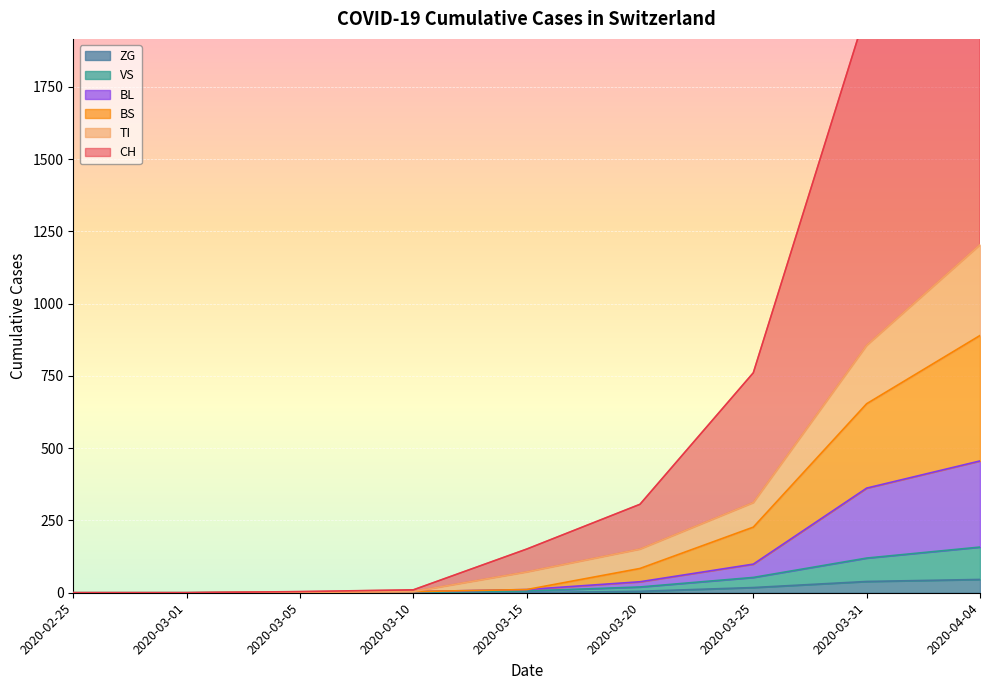

True or false: ZG and VS intersect in this chart.

False